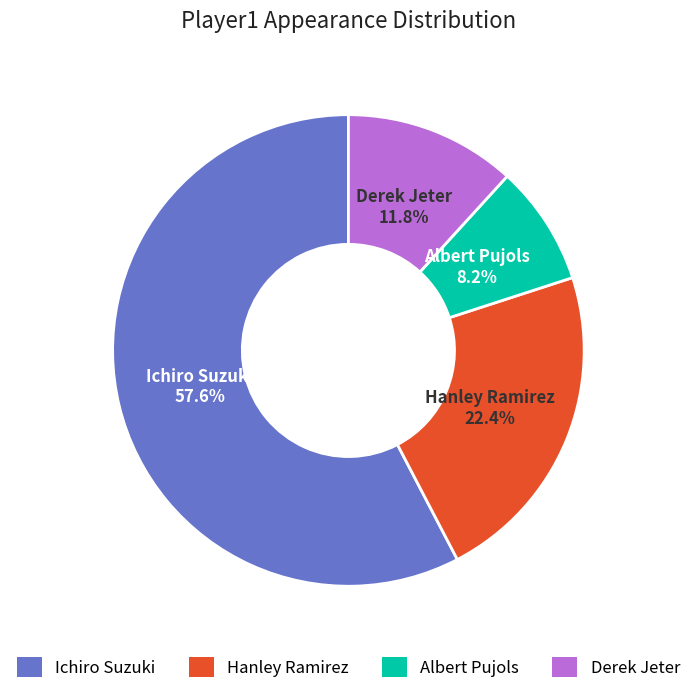

Does any single category account for the majority?

Yes